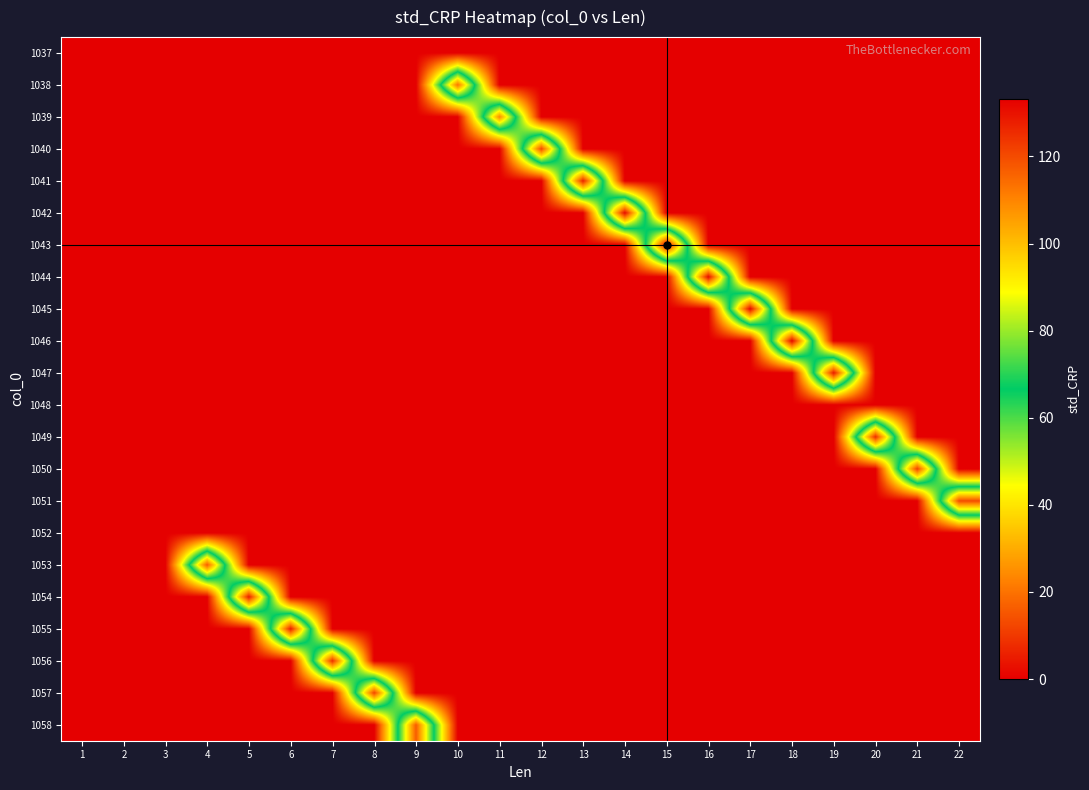

What is the total value across all series at 21?

122.0